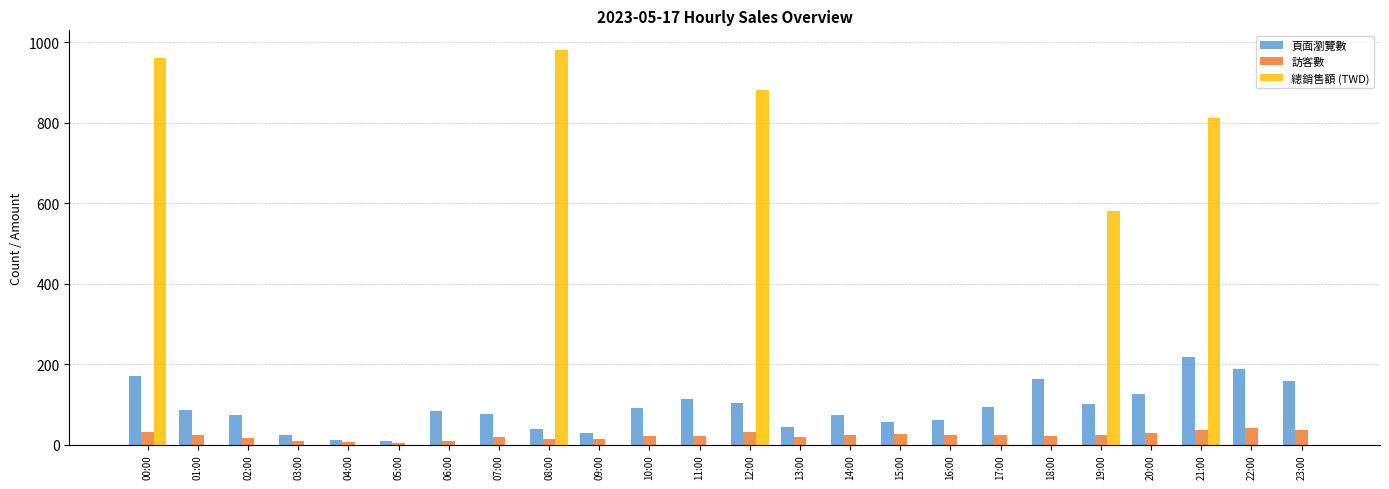

The 頁面瀏覽數 series shows 113 at 02:00. True or false?

False